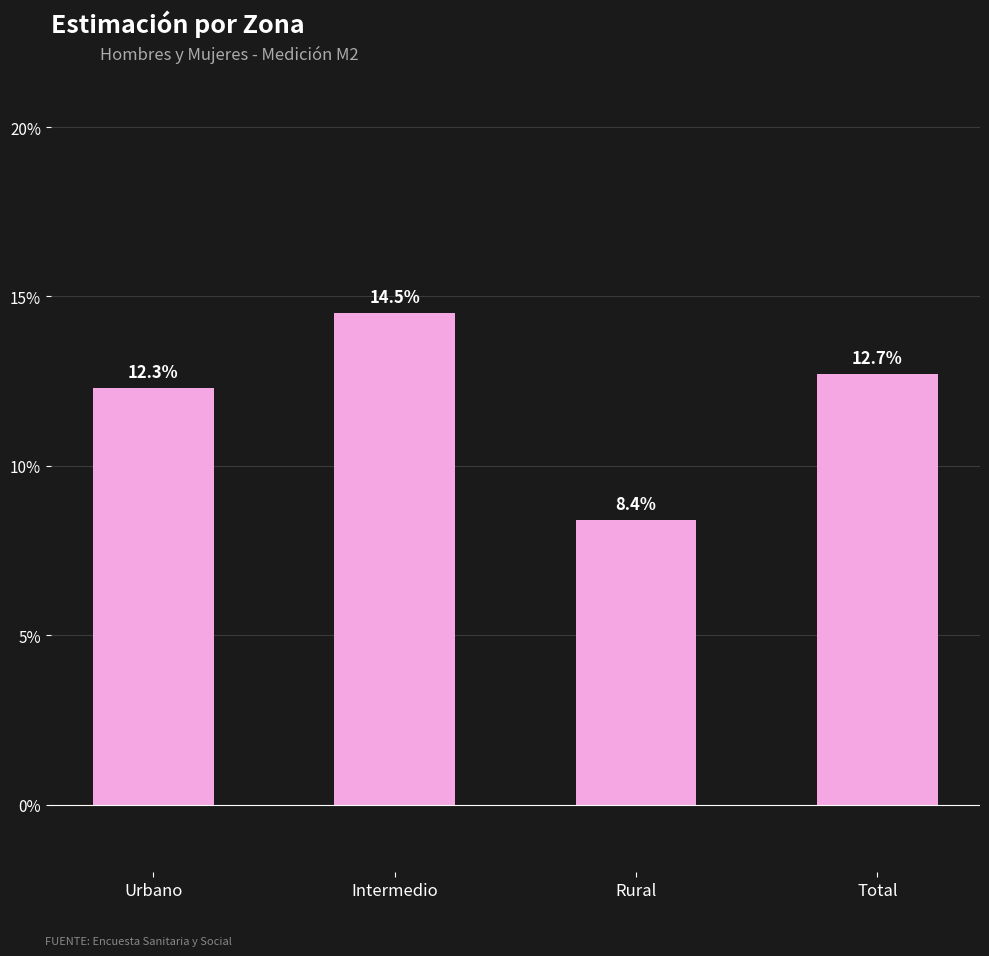

Rank the categories by value from highest to lowest.

Intermedio, Total, Urbano, Rural